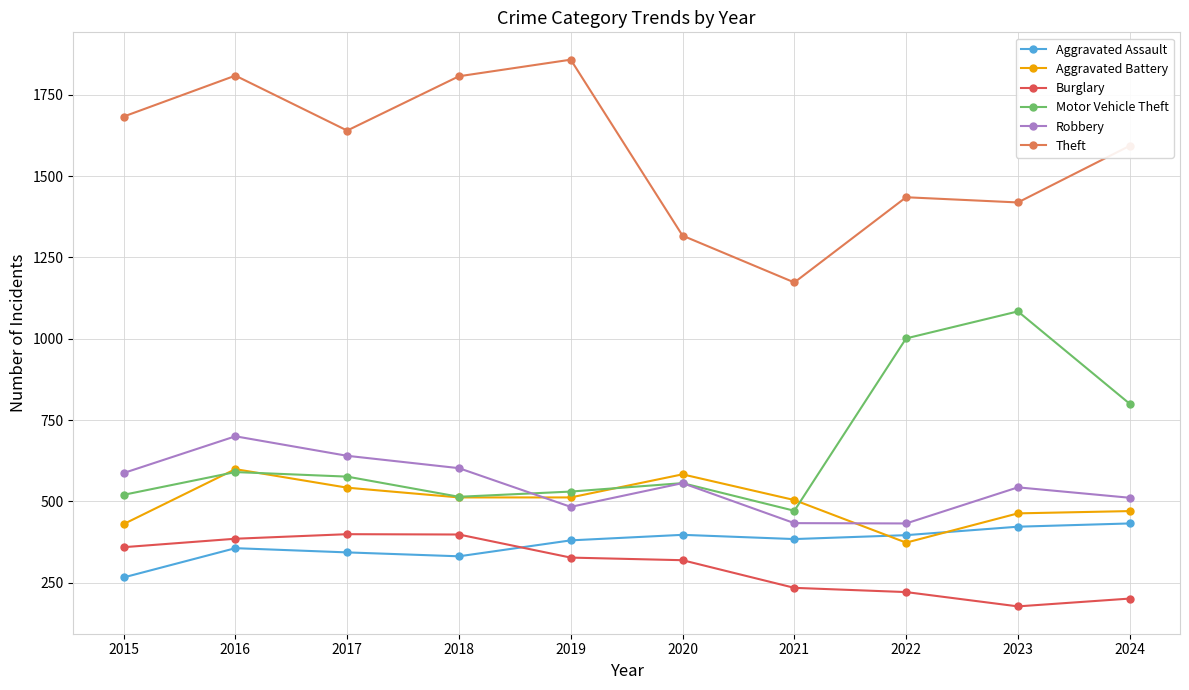

What is the difference between the highest and lowest values at 2017?

1297